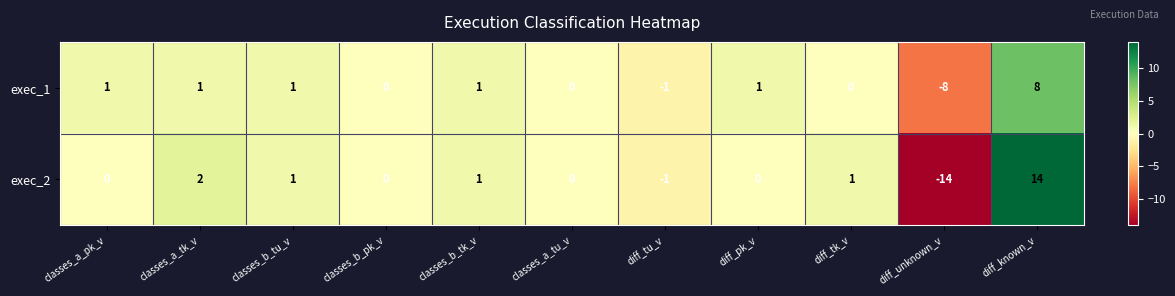

The value of exec_2 at classes_b_pk_v is 9. True or false?

False